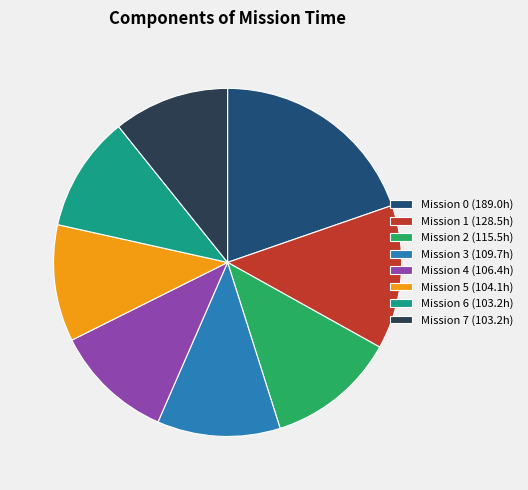

The Mission 6 (103.2h) slice represents 11% of the pie. True or false?

True